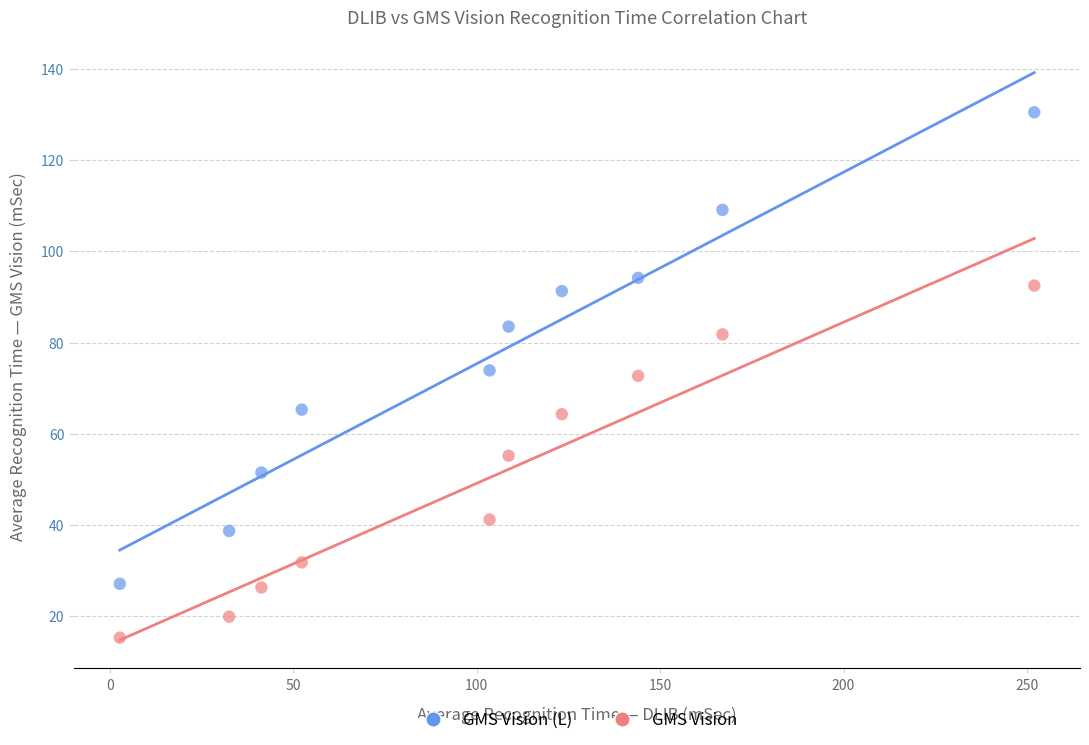

Across all data points, what is the range of X values (max minus min)?

249.3